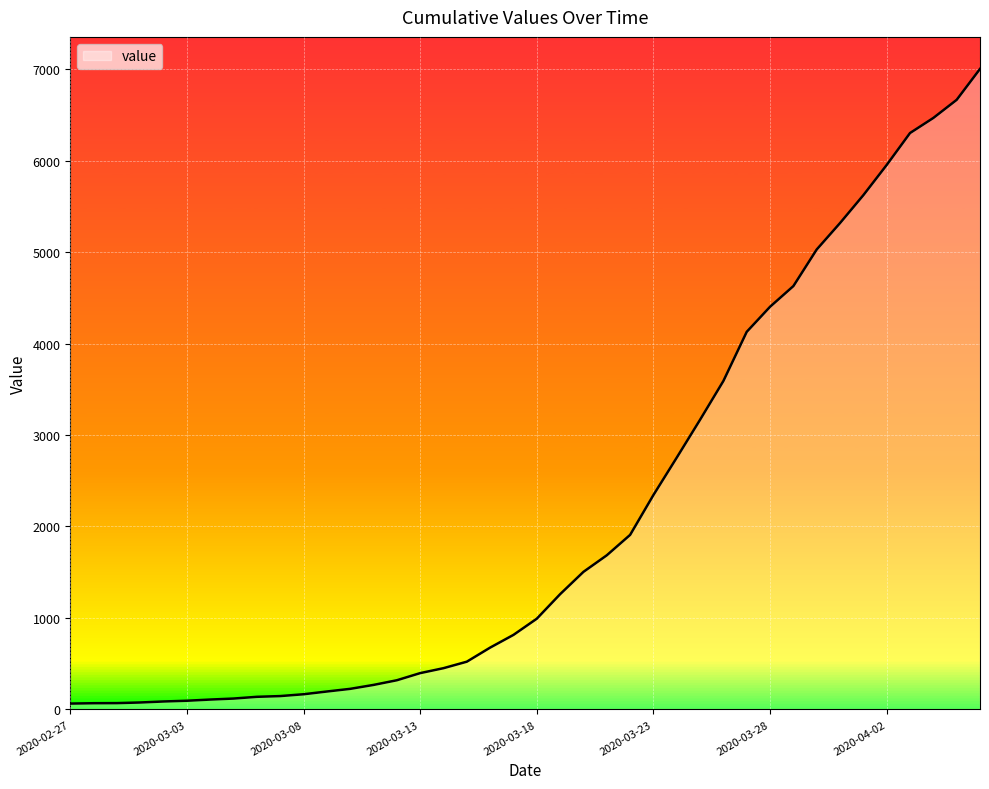

What is the difference between the maximum and minimum values?

6938